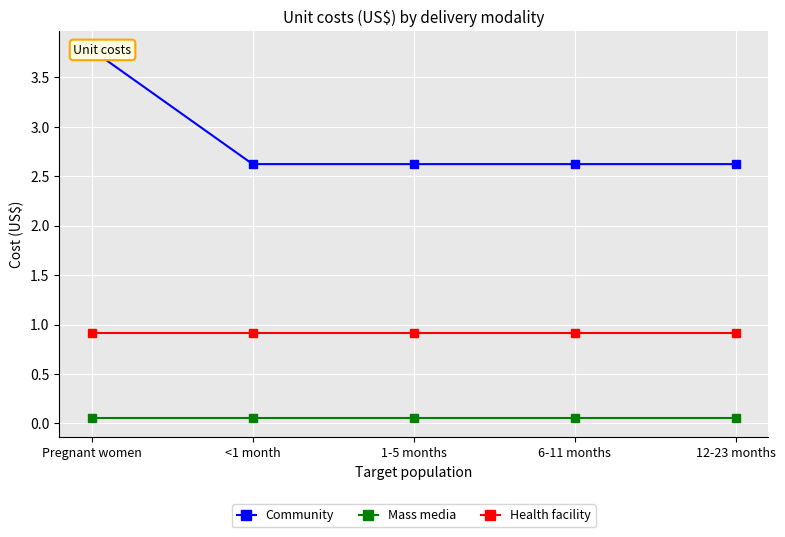

True or false: Health facility and Community intersect in this chart.

False